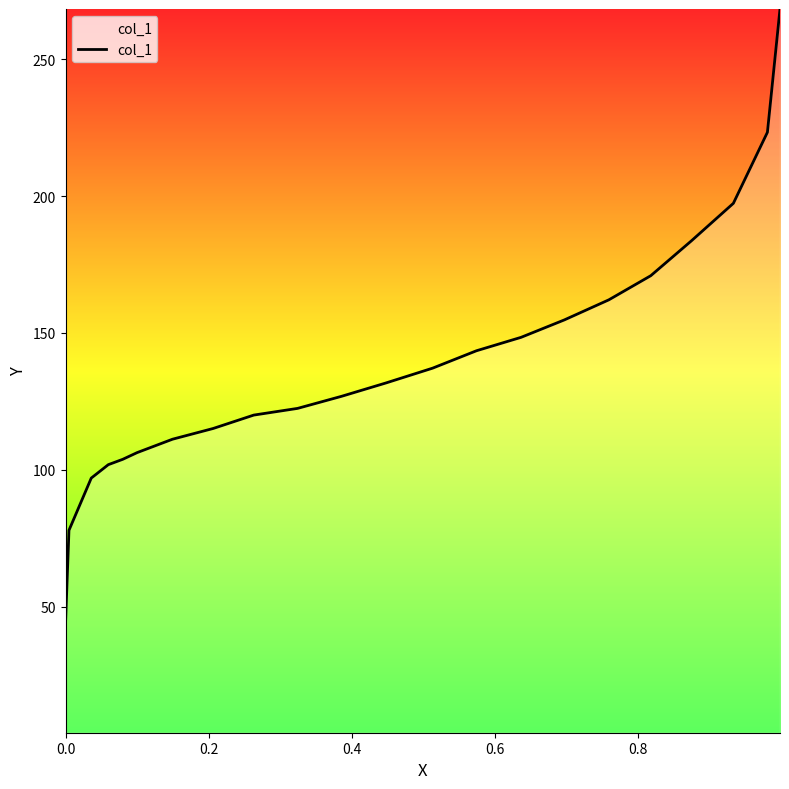

Does the chart display data point markers on the line(s)?

No